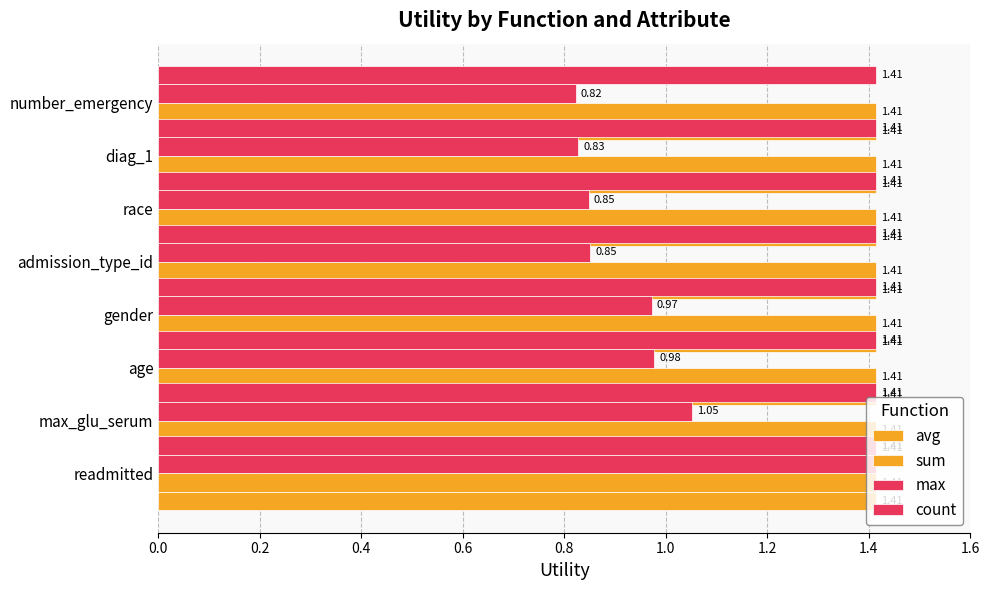

List the series in order of their peak value, lowest first.

avg, sum, count, max